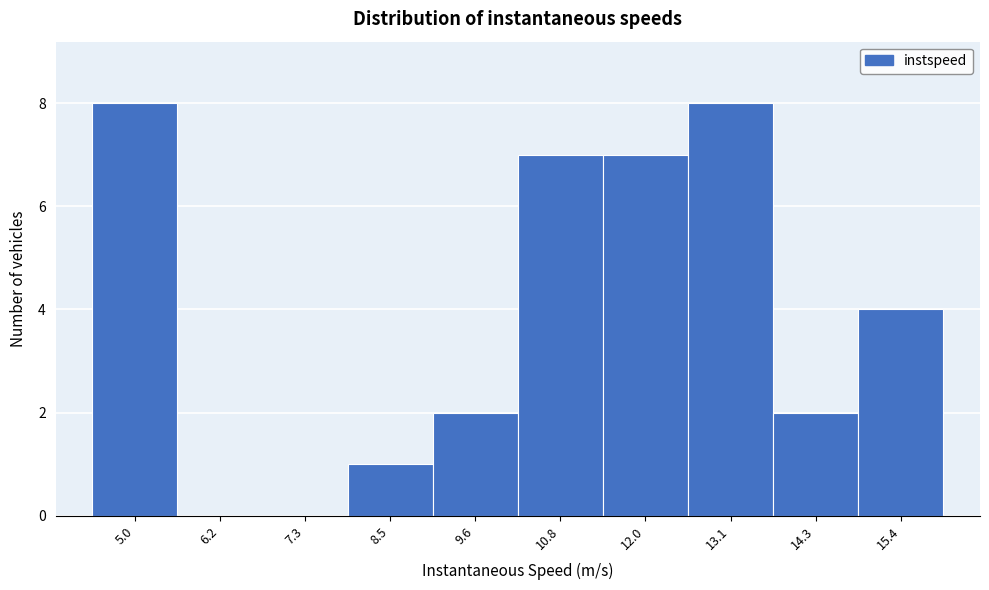

Reading left to right, extract all data points from this chart.

5.0=8	6.2=0	7.3=0	8.5=1	9.6=2	10.8=7	12.0=7	13.1=8	14.3=2	15.4=4